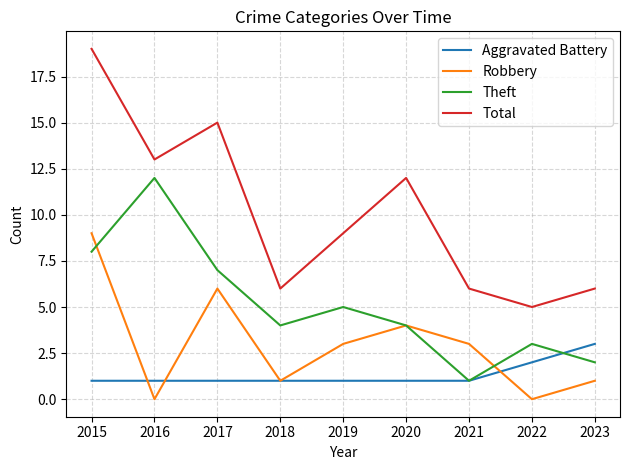

Reading right to left, what are all the values shown in this chart?

Aggravated Battery: 2023=3	2022=2	2021=1	2020=1	2019=1	2018=1	2017=1	2016=1	2015=1
Robbery: 2023=1	2022=0	2021=3	2020=4	2019=3	2018=1	2017=6	2016=0	2015=9
Theft: 2023=2	2022=3	2021=1	2020=4	2019=5	2018=4	2017=7	2016=12	2015=8
Total: 2023=6	2022=5	2021=6	2020=12	2019=9	2018=6	2017=15	2016=13	2015=19